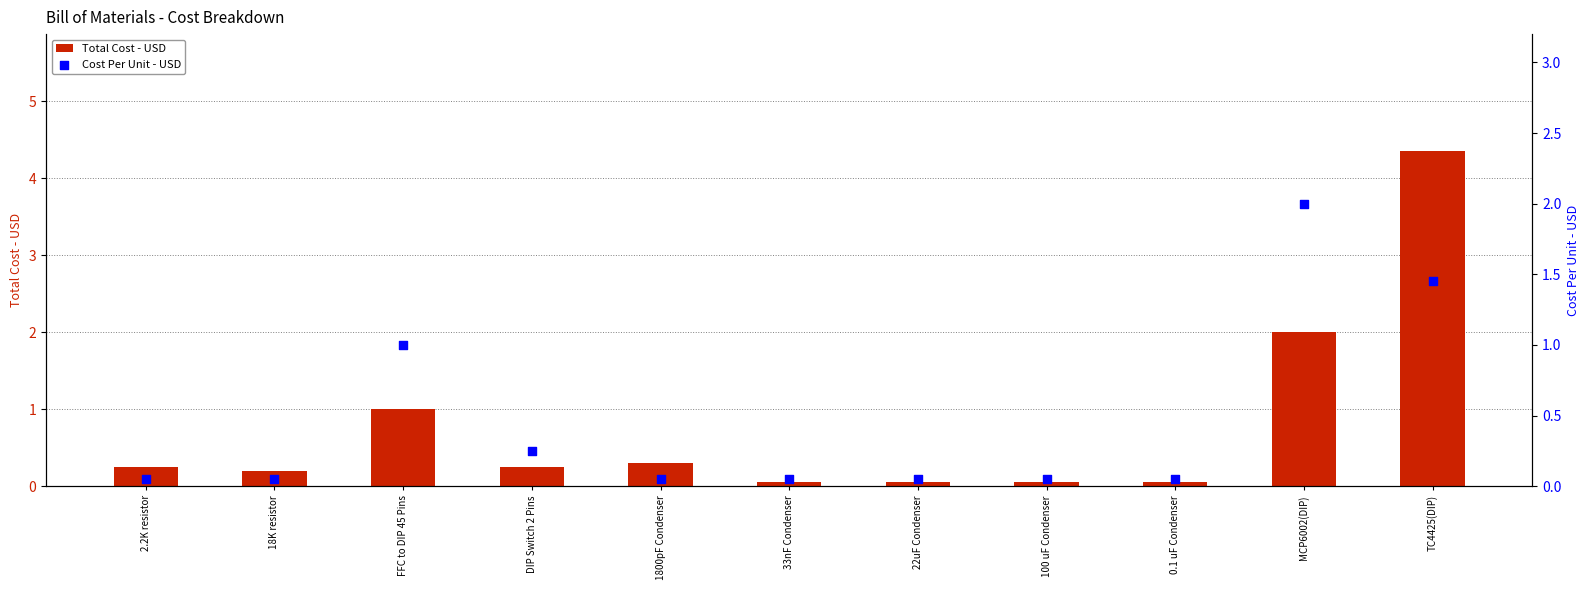

At how many categories does at least one series exceed 2?

1